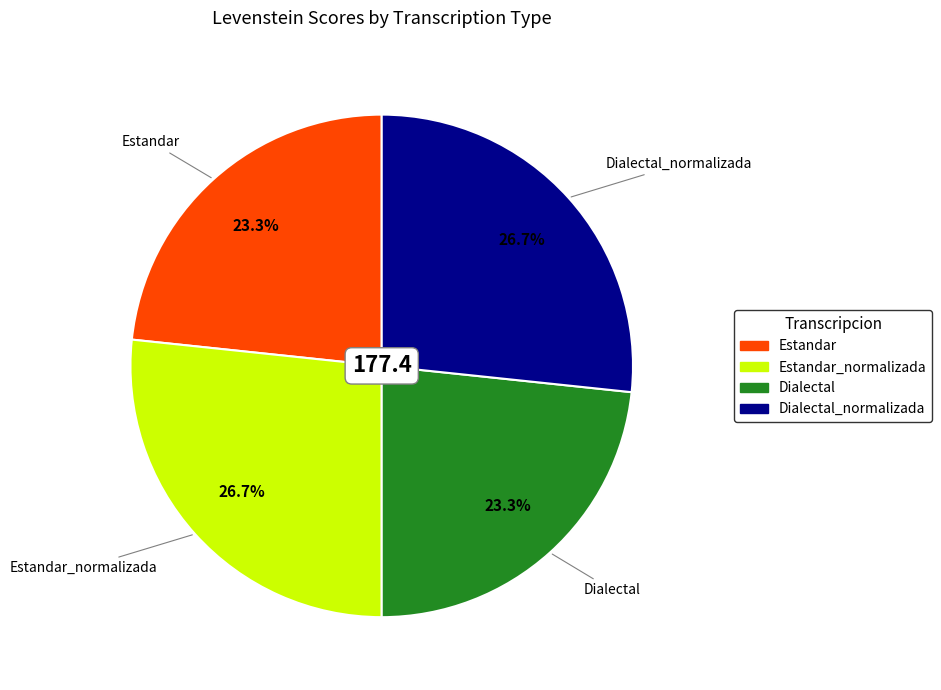

To the nearest percent, what is the difference between the largest and smallest slice percentages?

3%